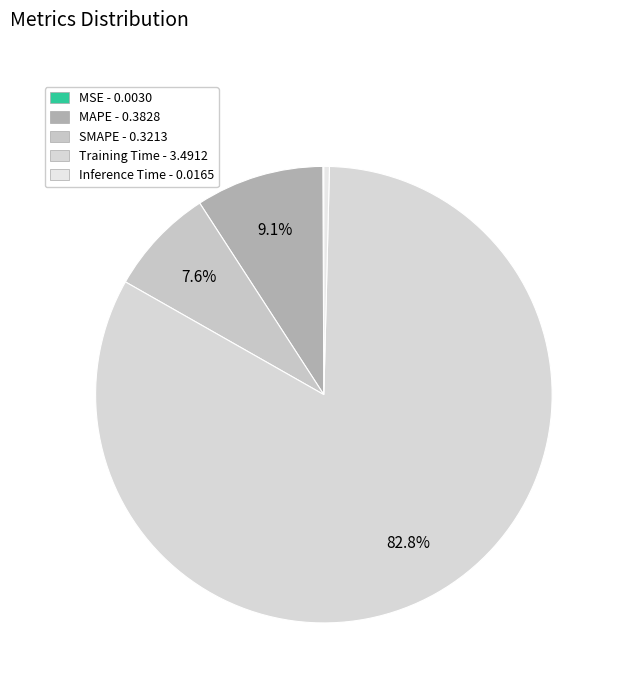

To the nearest percent, what portion does Training Time represent?

83%